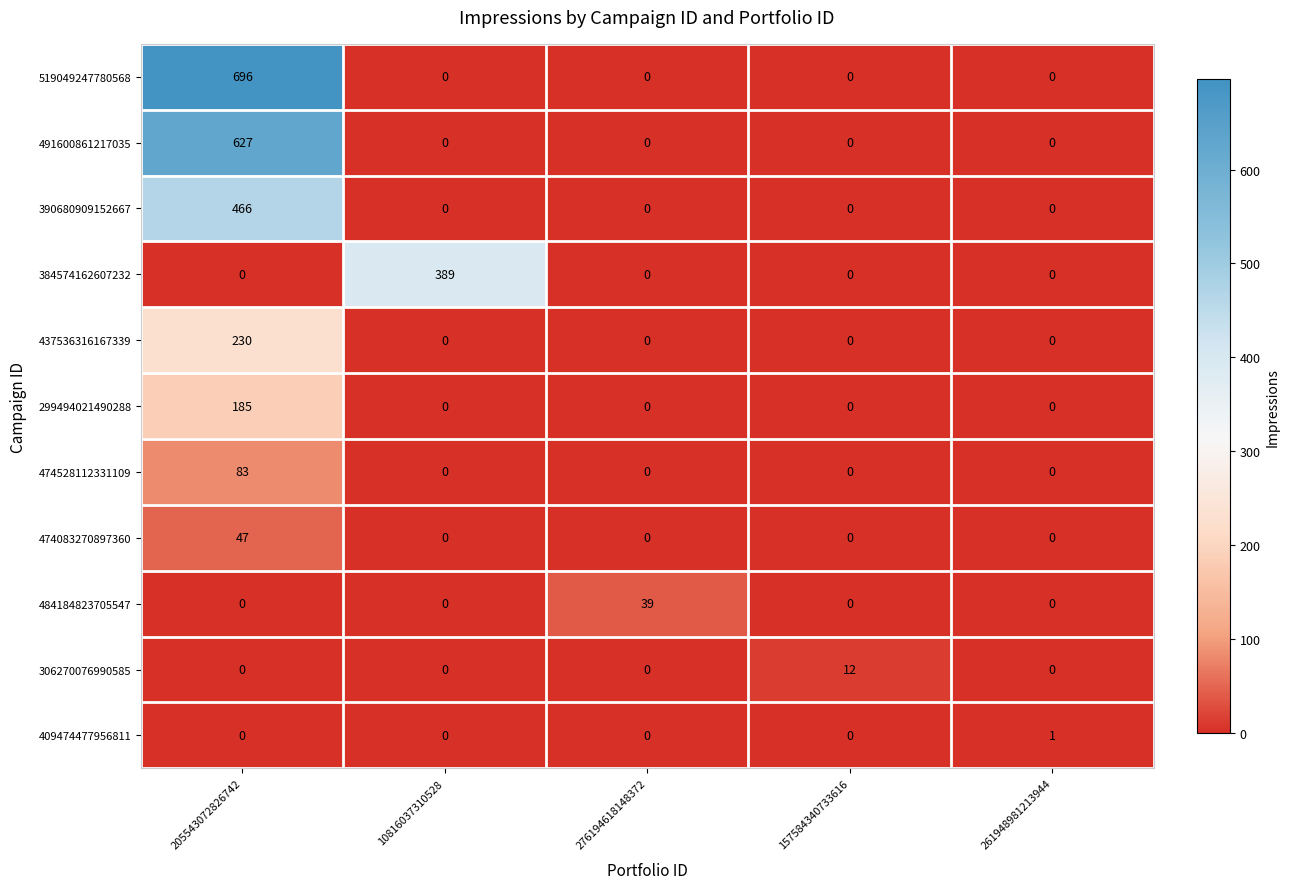

What is the average value of the 299494021490288 series?

37